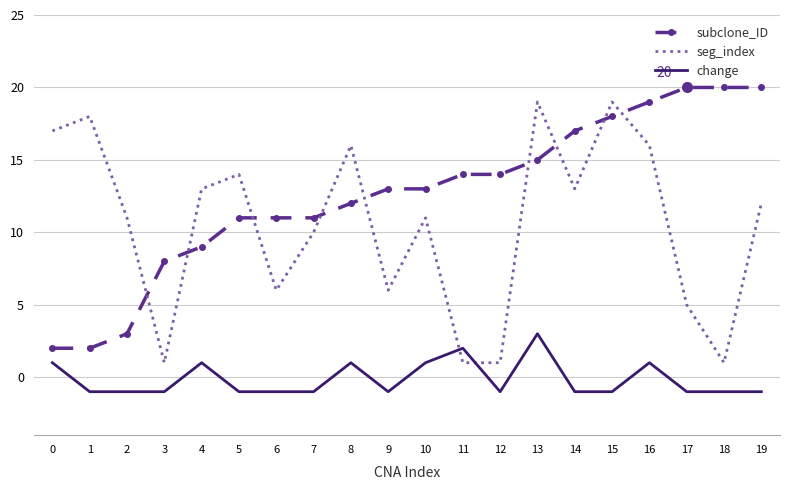

At how many categories does at least one series exceed 5?

20